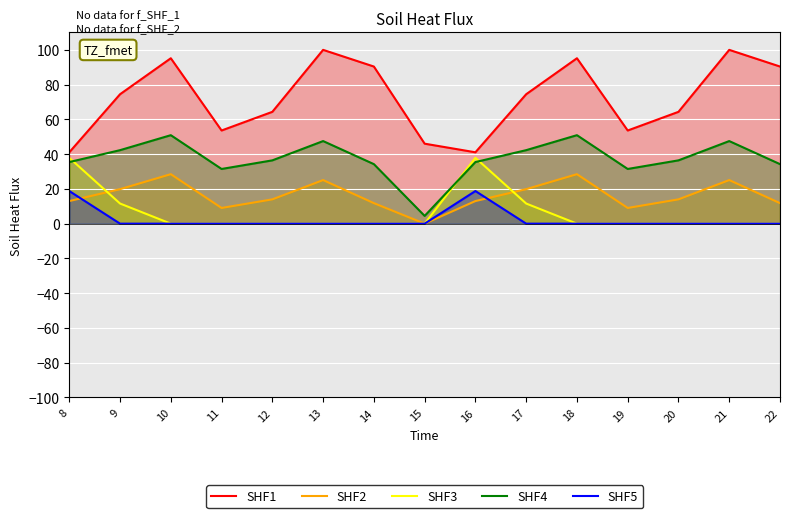

What is the average value of the SHF3 series?

6.6